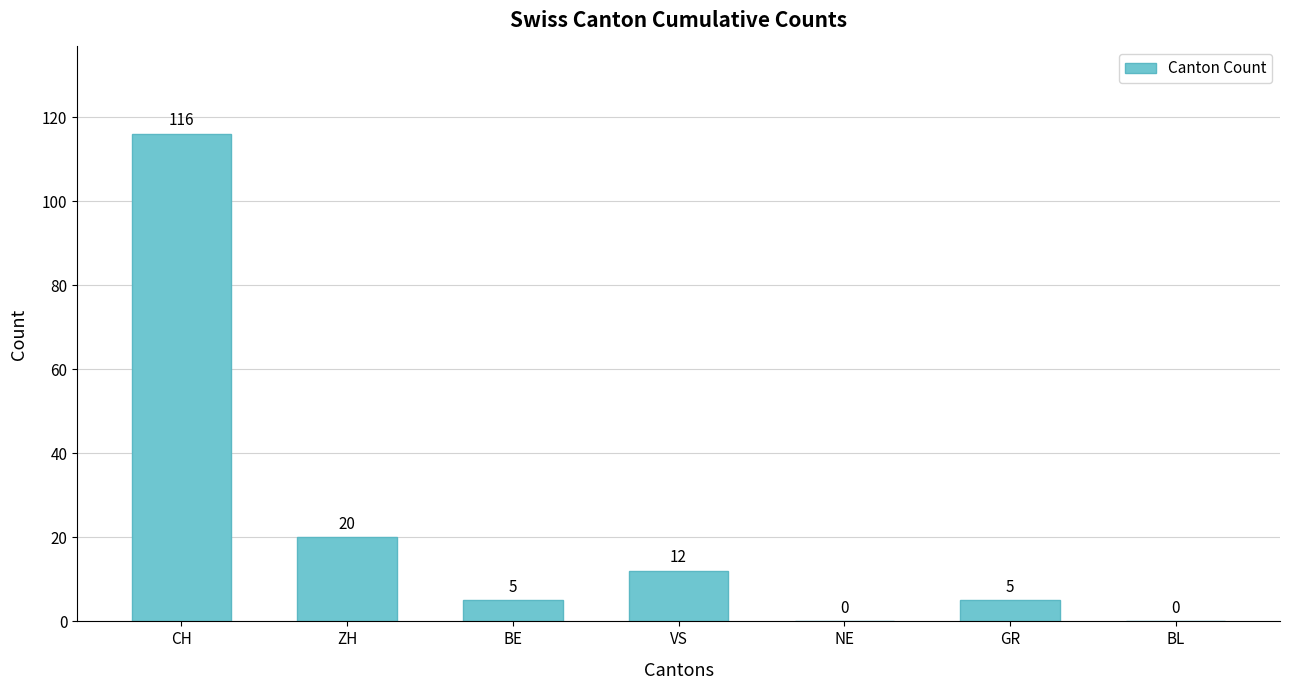

What is the sum of the values at VS and BE?

17